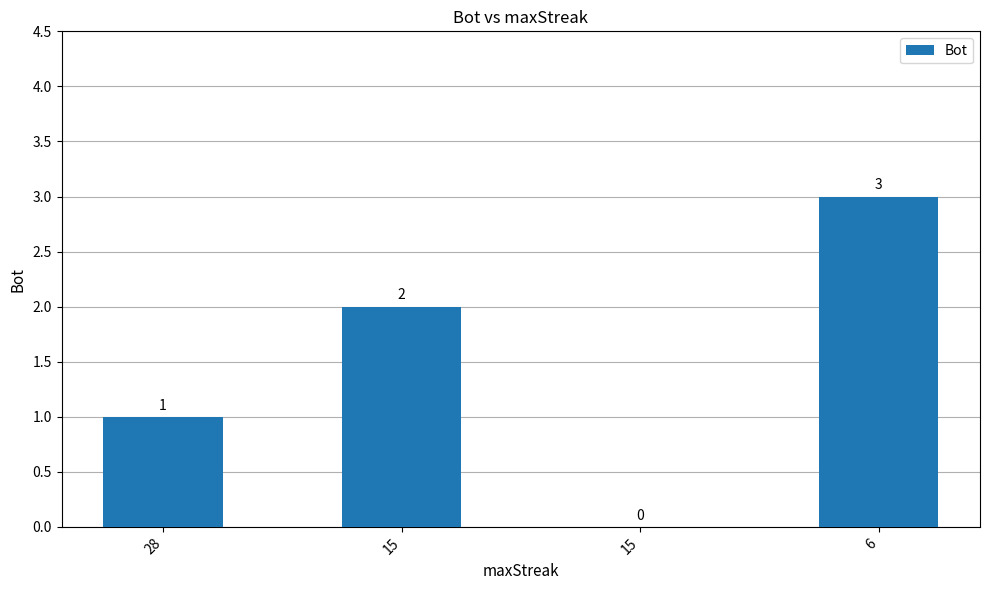

At which label is the value closest to 1?

28